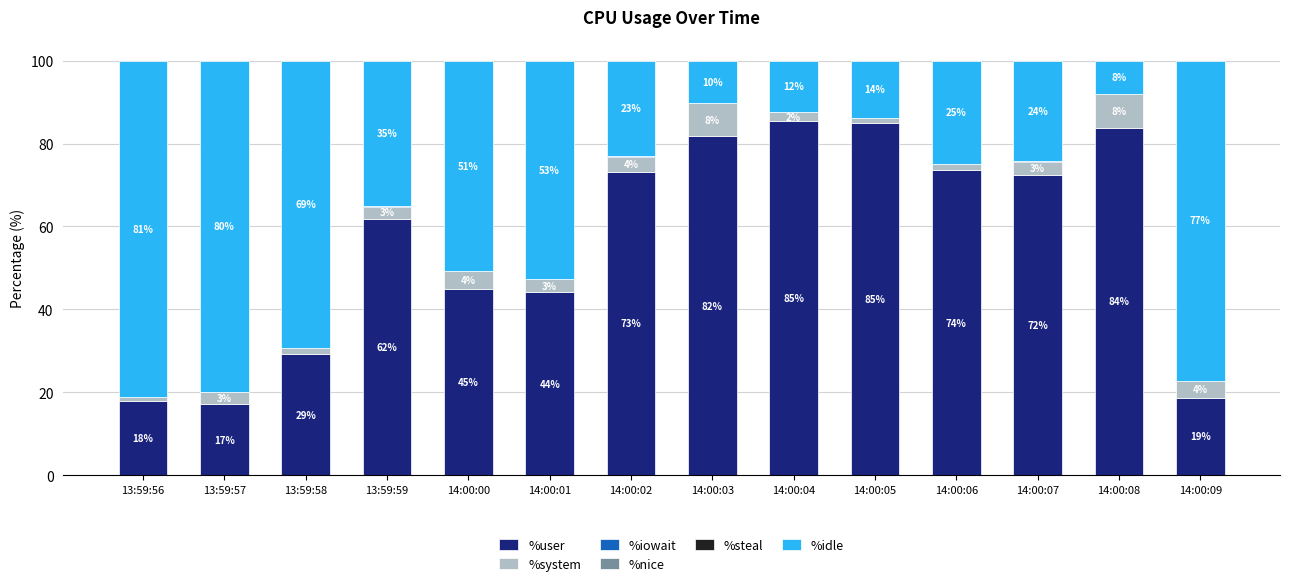

True or false: %user has a value of 112.5 at 14:00:05.

False